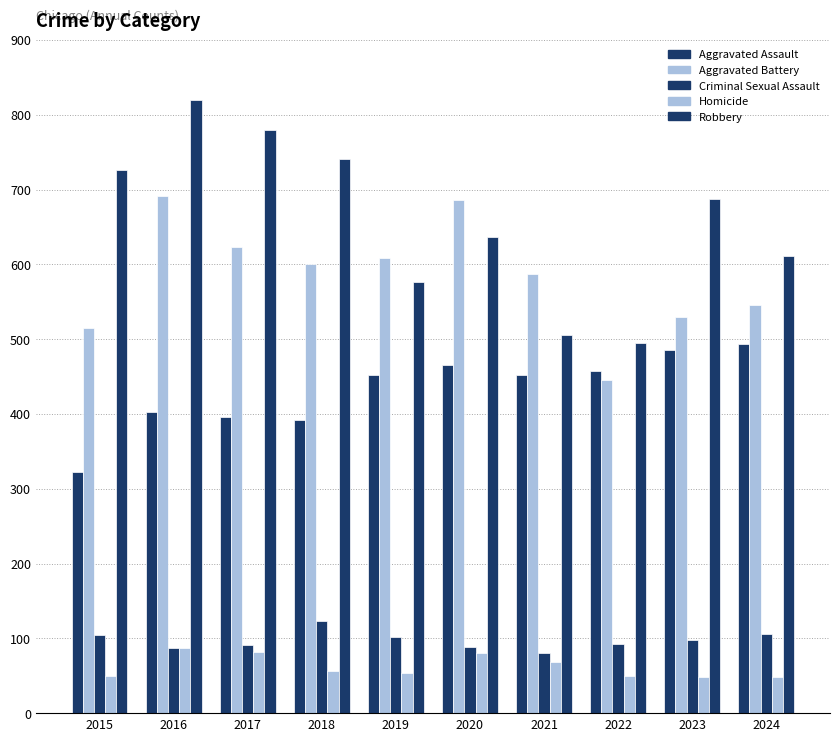

Which series changed the most between 2019 and 2024?

Aggravated Battery